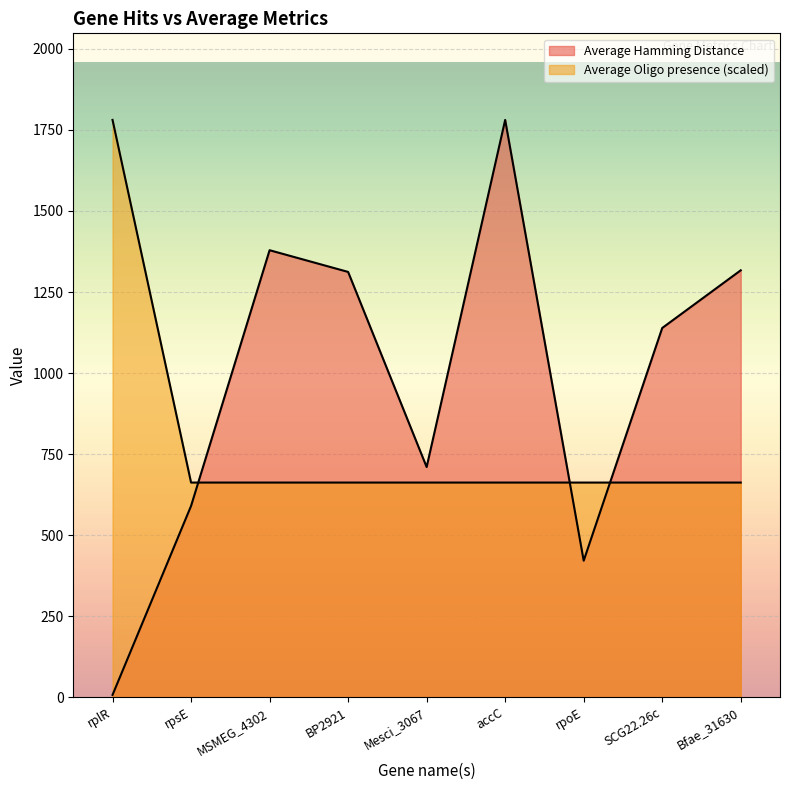

What is the average value of the Average Oligo presence series?

786.4